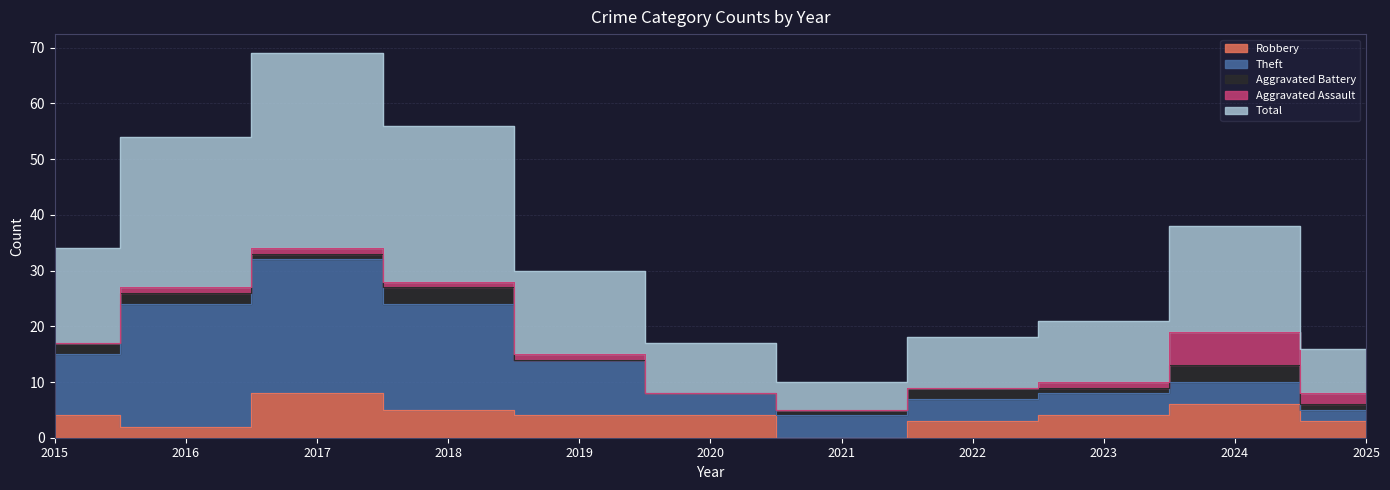

Reading left to right, what are all the values shown in this chart?

Robbery: 4	2	8	5	4	4	0	3	4	6	3
Theft: 11	22	24	19	10	4	4	4	4	4	2
Aggravated Battery: 2	2	1	3	0	0	1	2	1	3	1
Aggravated Assault: 0	1	1	1	1	0	0	0	1	6	2
Total: 17	27	35	28	15	9	5	9	11	19	8